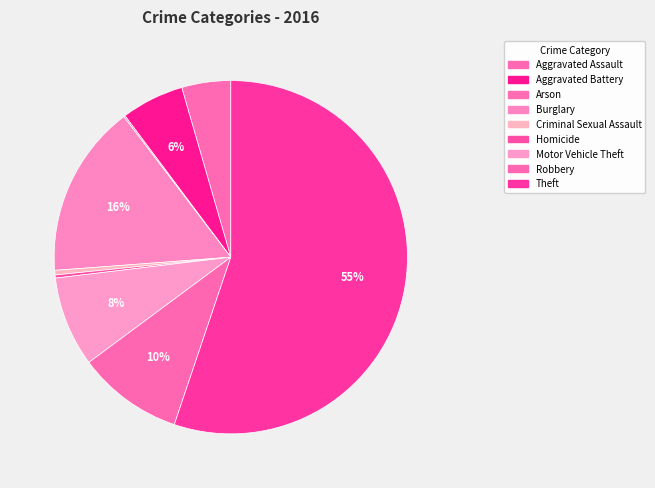

Approximately how many times larger is the value at Burglary compared to Aggravated Assault?

3.5